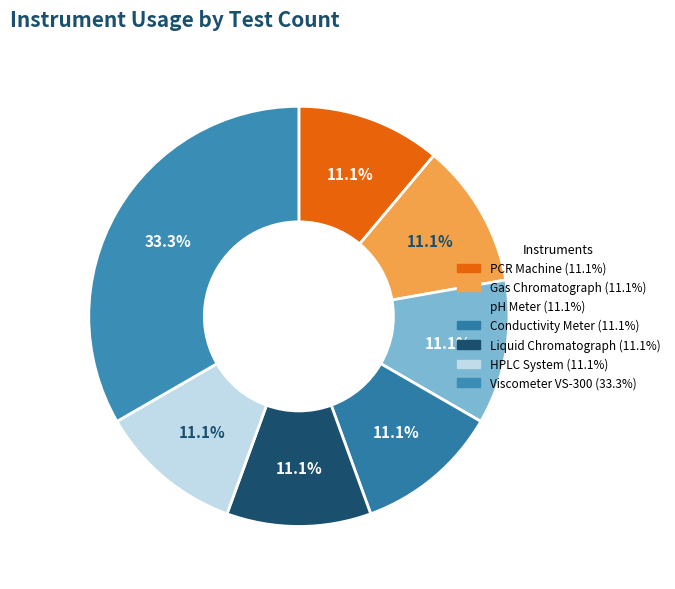

How many segments does this pie chart have?

7